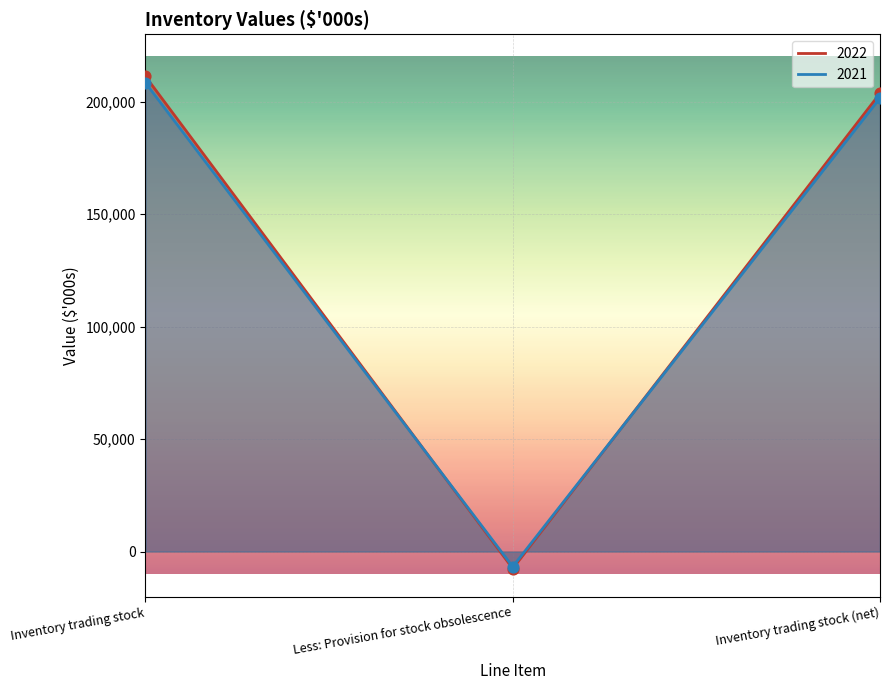

Which series contains the highest Y value?

2022